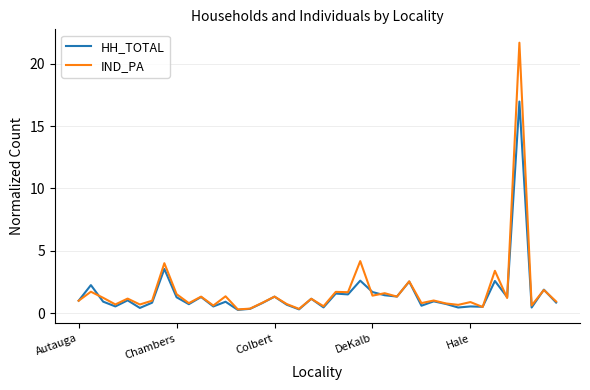

Which series has the largest range (max minus min)?

IND_PA